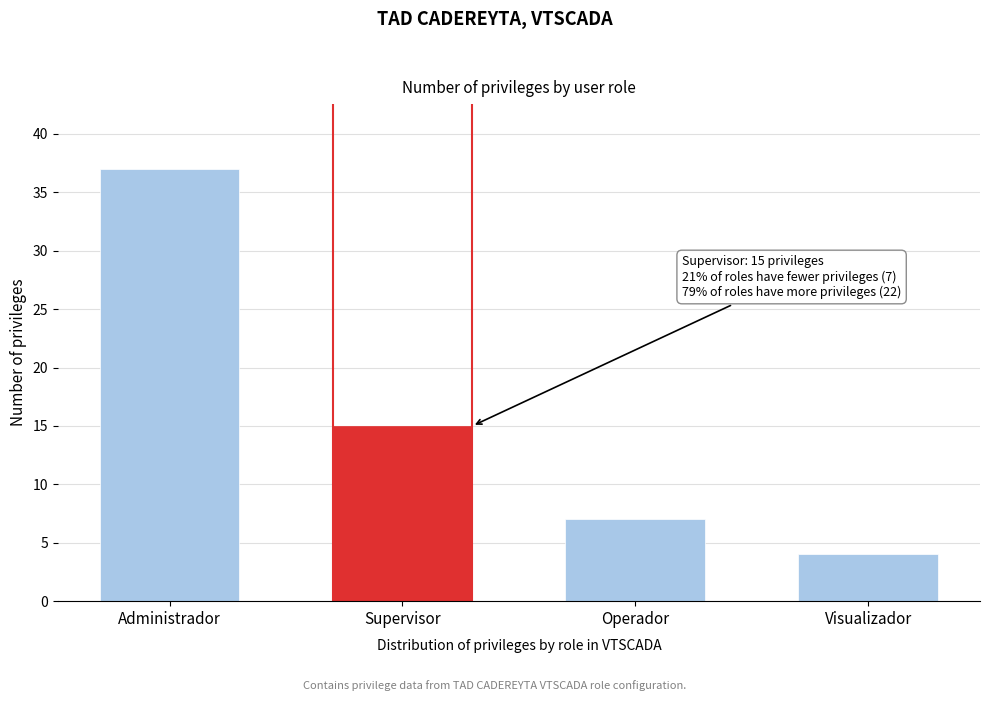

Reading right to left, transcribe all the data shown in this chart.

4	7	15	37